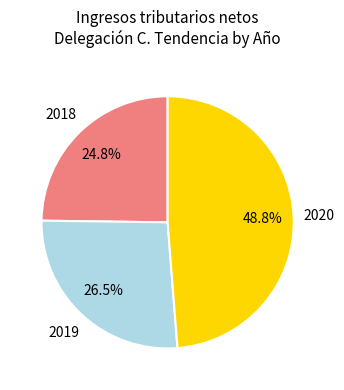

What is the largest slice in the pie chart?

2020